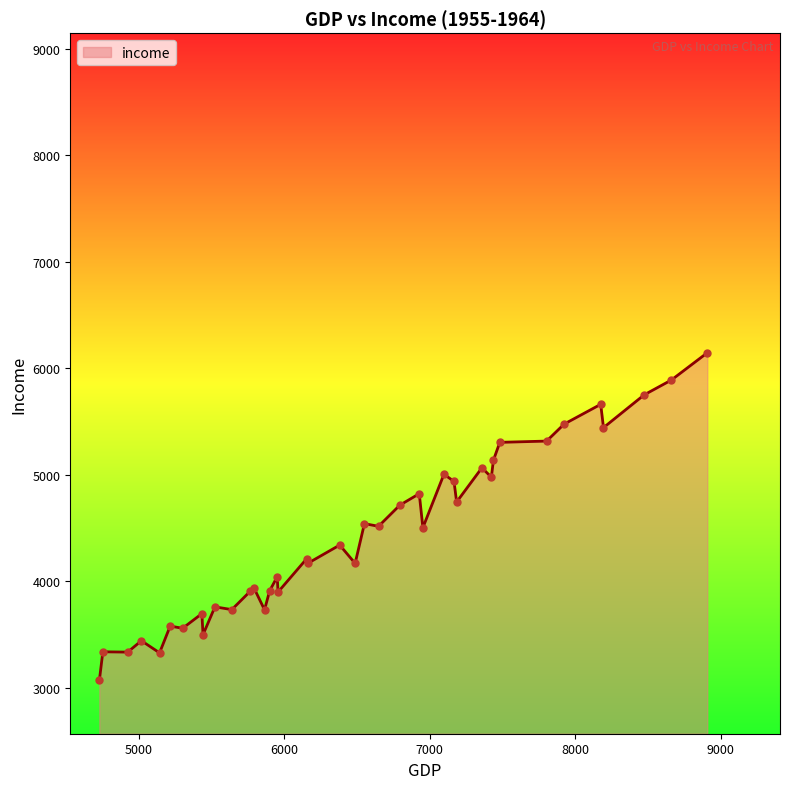

What is the minimum value shown in the chart?

3069